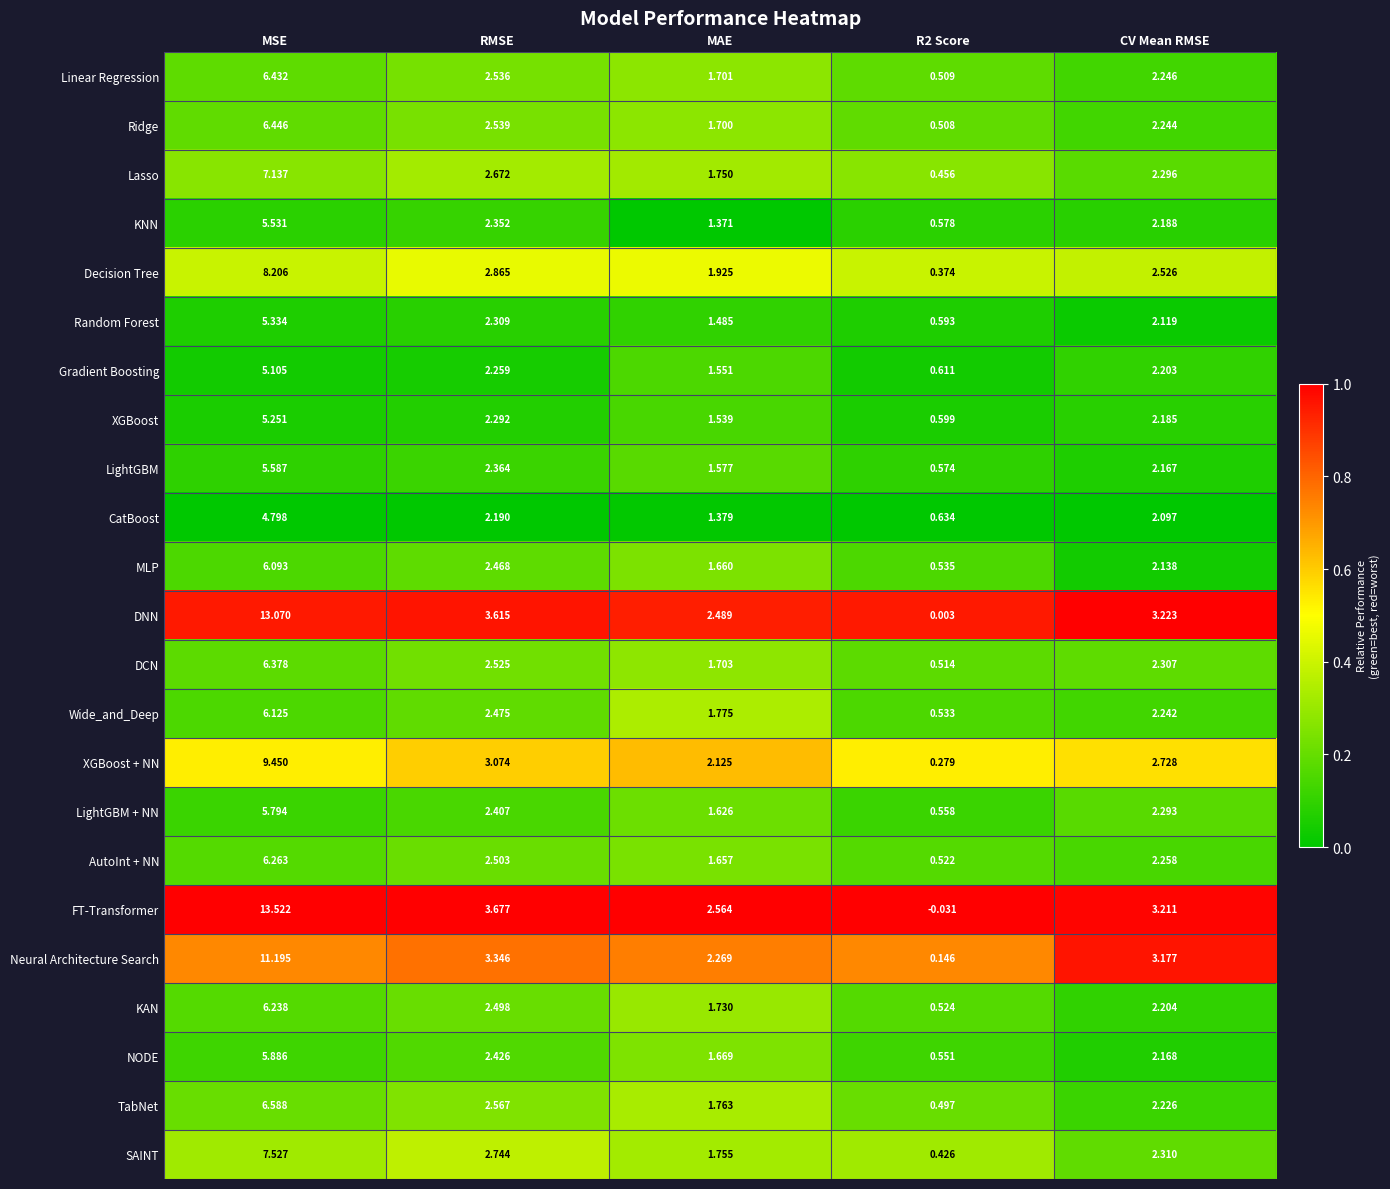

What is the difference between the highest and lowest values at CV Mean RMSE?

1.1